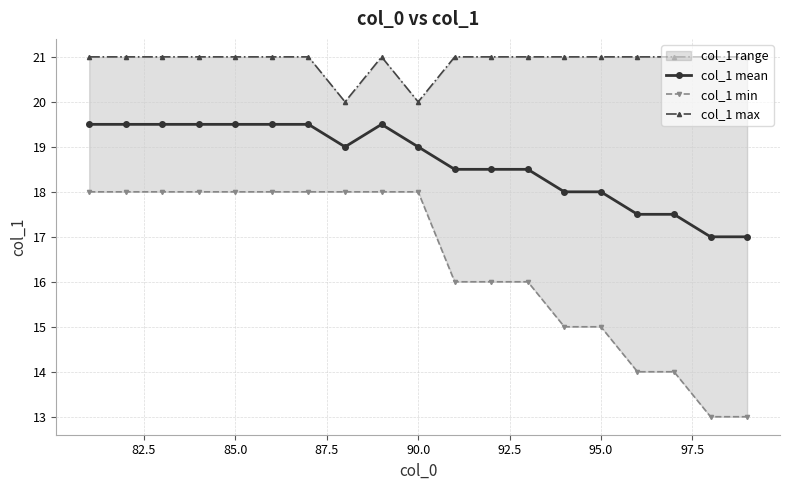

True or false: col_1 mean has more than 0 points higher than both neighbors.

True